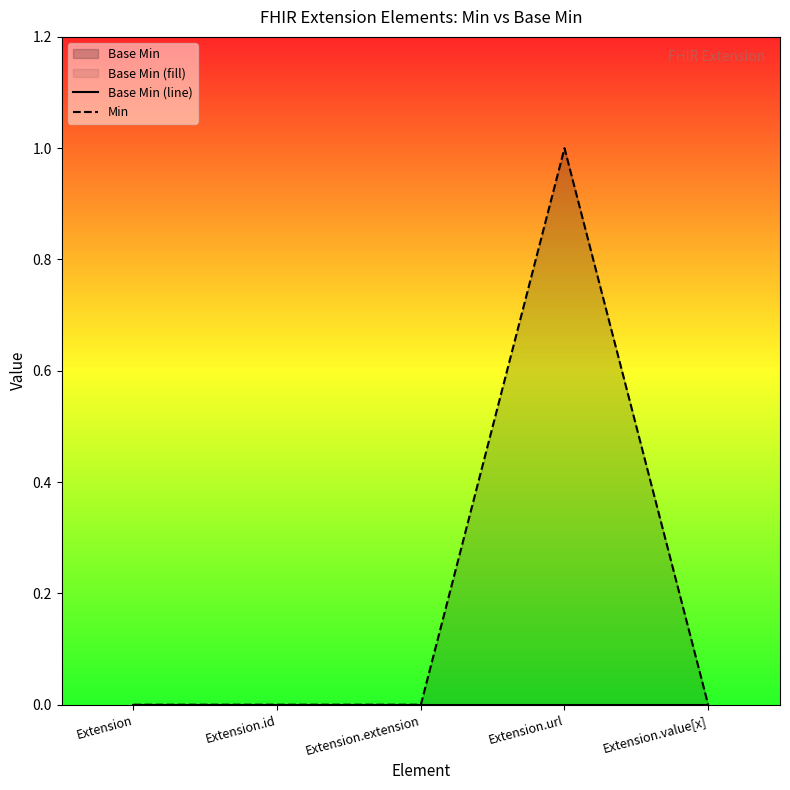

At which category is the sum across all series the highest?

Extension.url